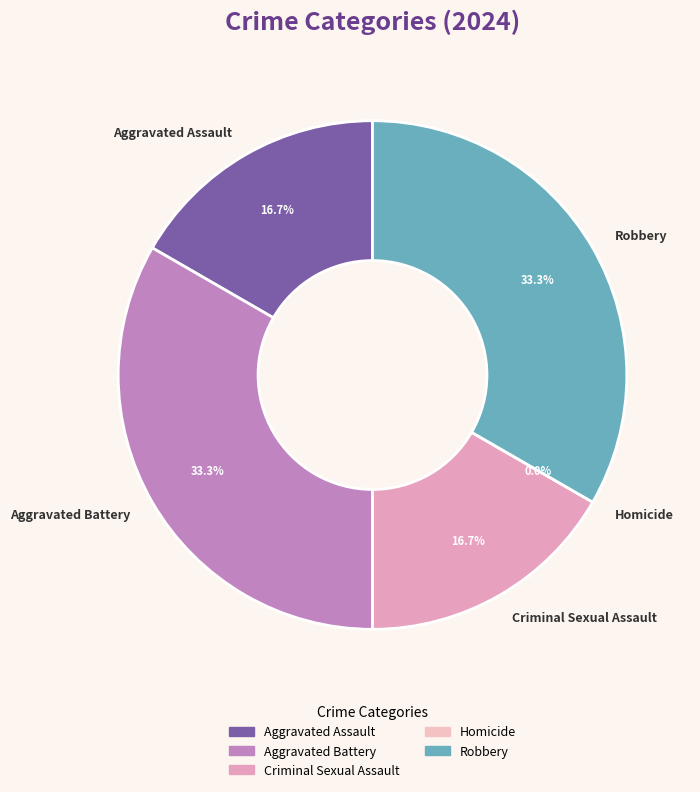

How much of the chart is everything except Homicide?

100.0%